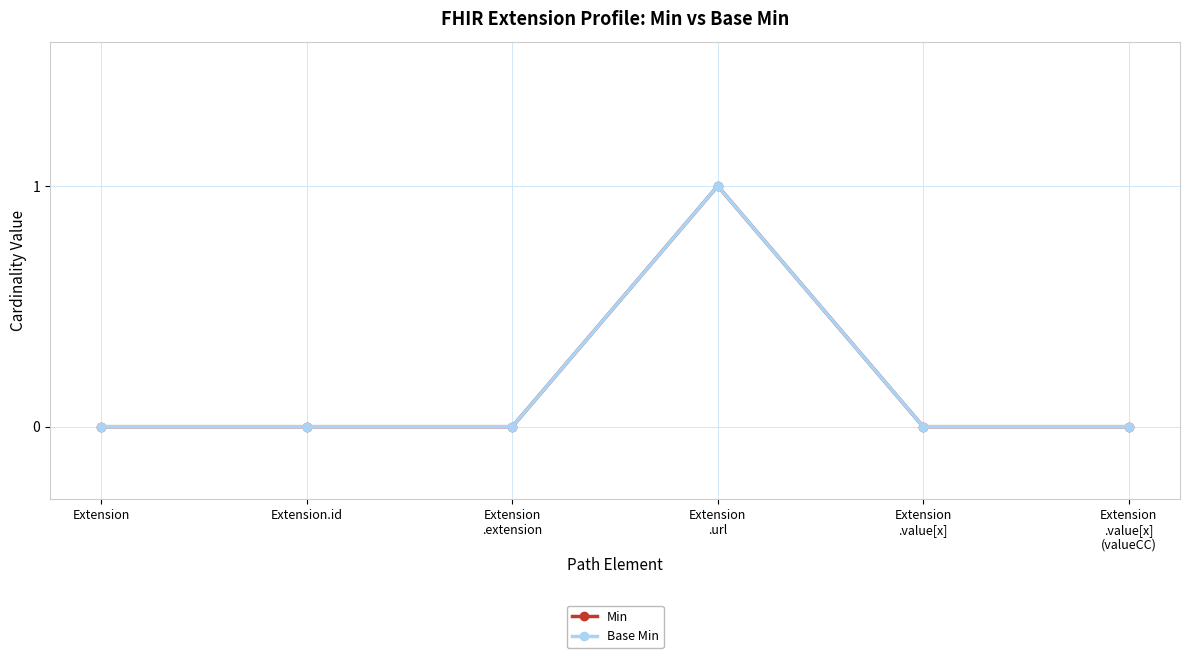

Does the chart have visible grid lines?

Yes